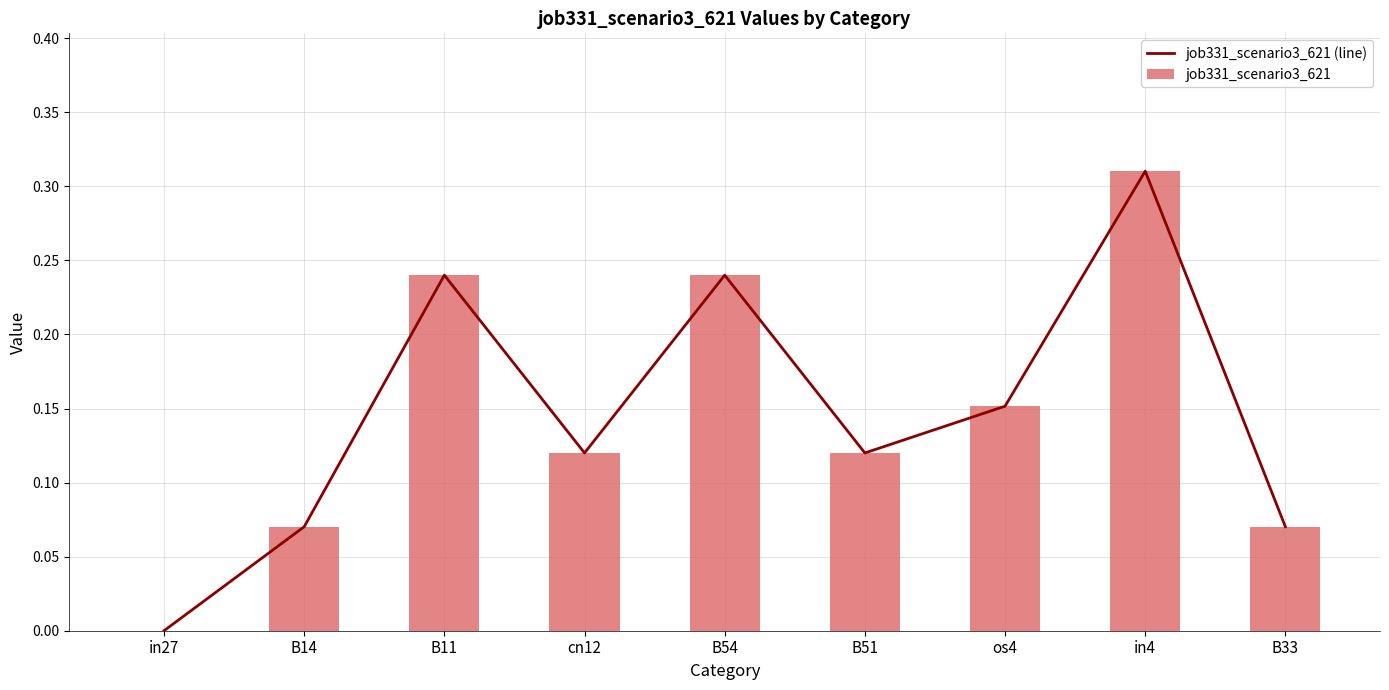

What is the total value across all series at os4?

0.3